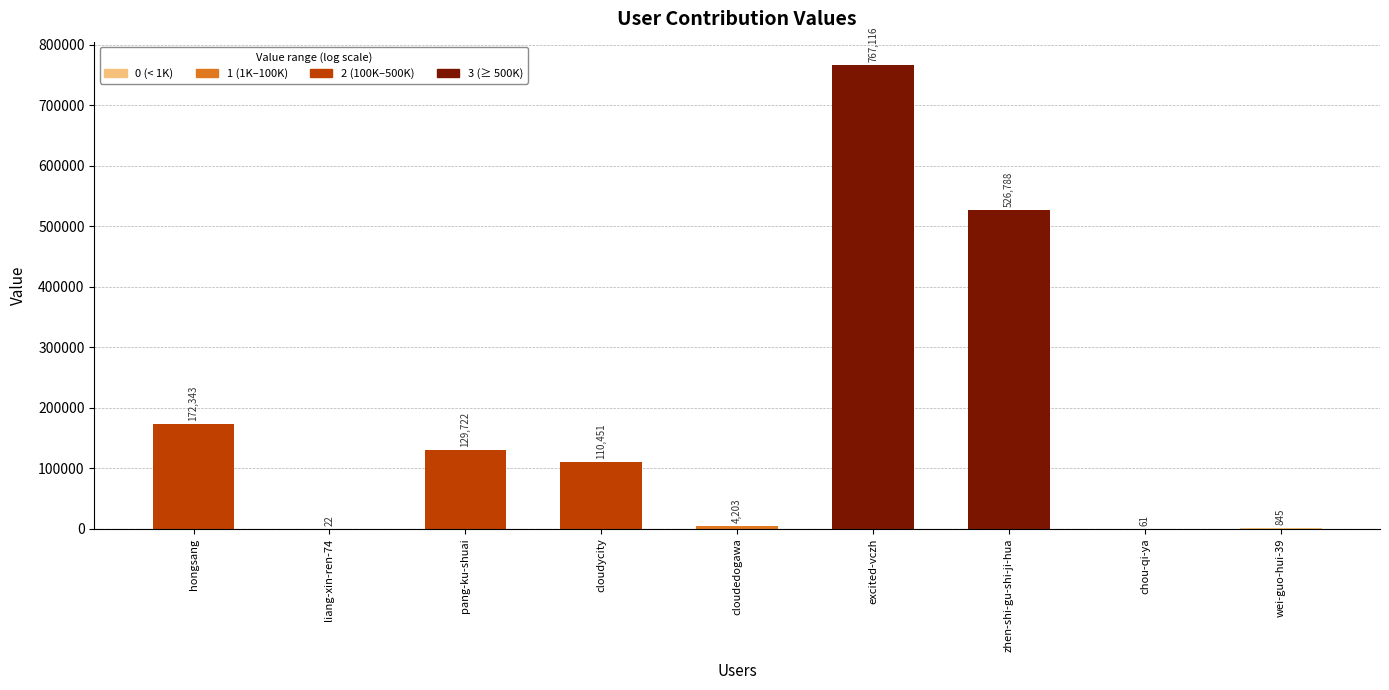

What is the maximum value shown in the chart?

767116